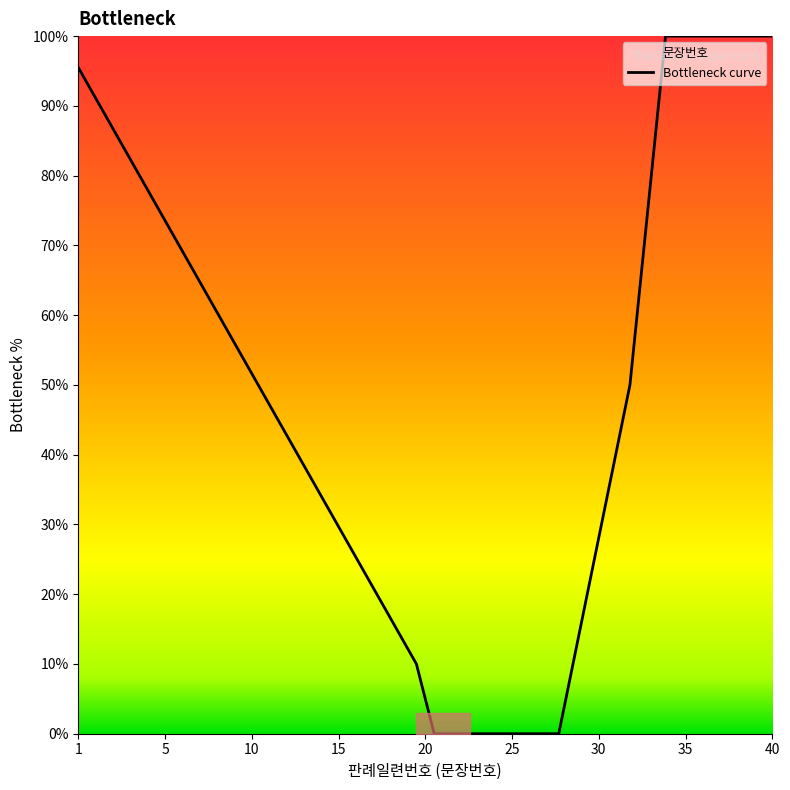

What is the difference between the maximum and minimum values?

100.0